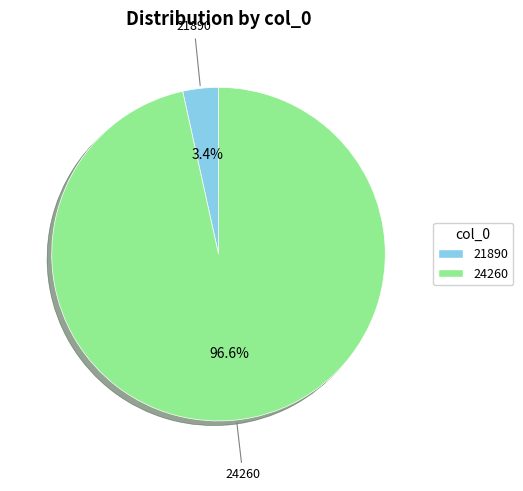

To the nearest percent, what is the combined percentage of 21890 and 24260?

100%